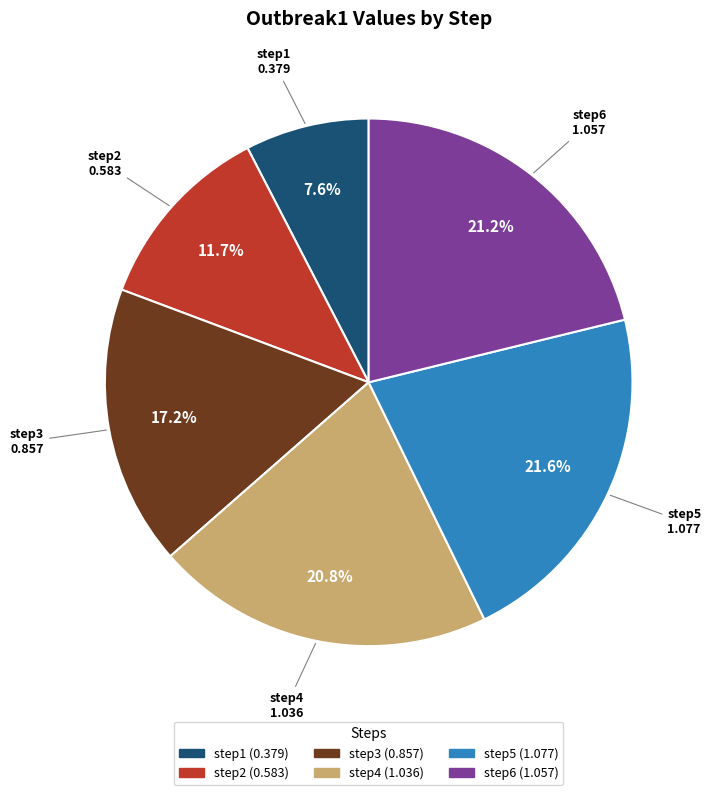

Count the number of slices in the pie.

6